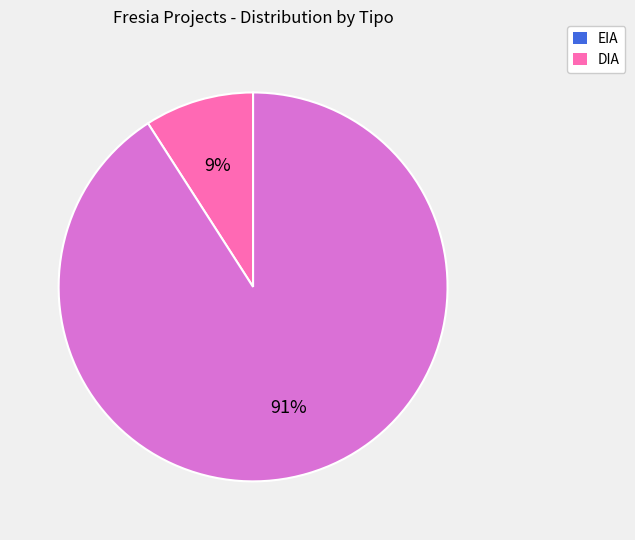

Rank the categories by value from lowest to highest.

EIA, DIA